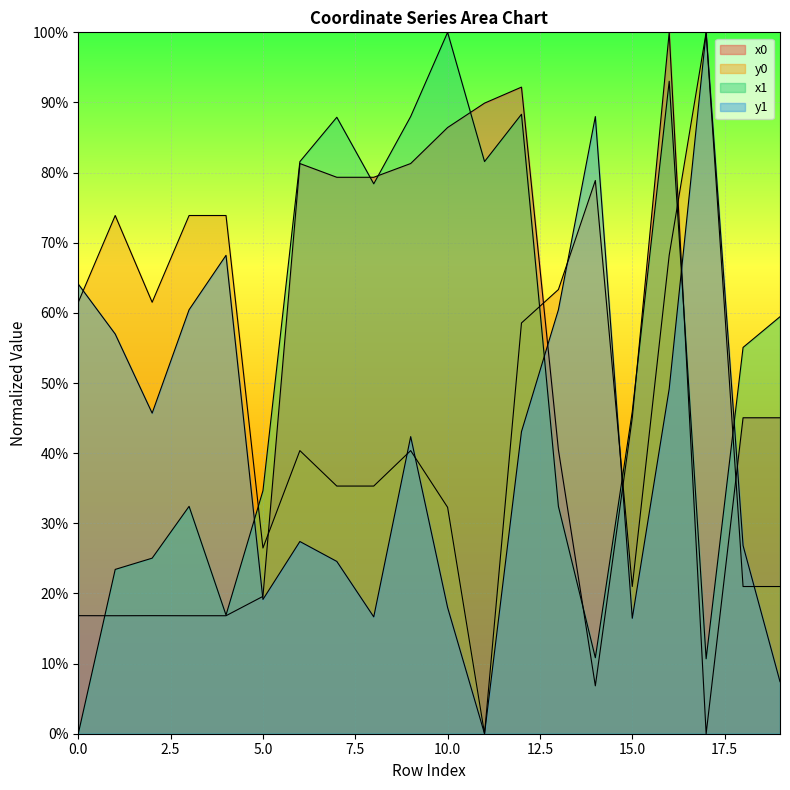

What is the difference between the second highest and minimum values in the x0 series?

0.9